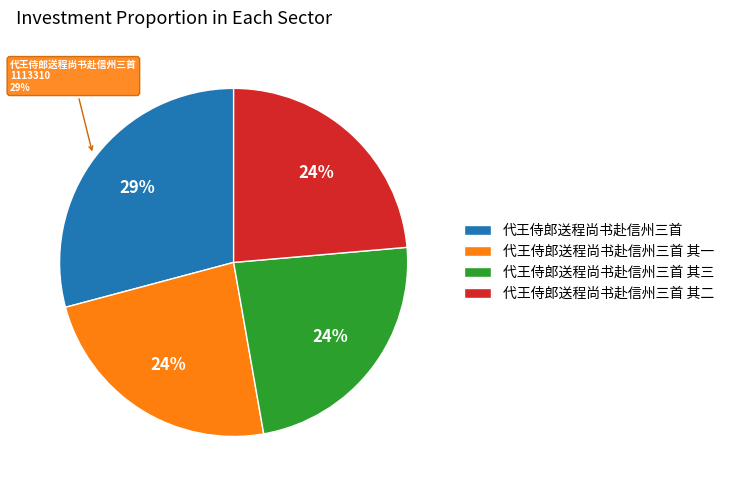

Count the number of slices in the pie.

4